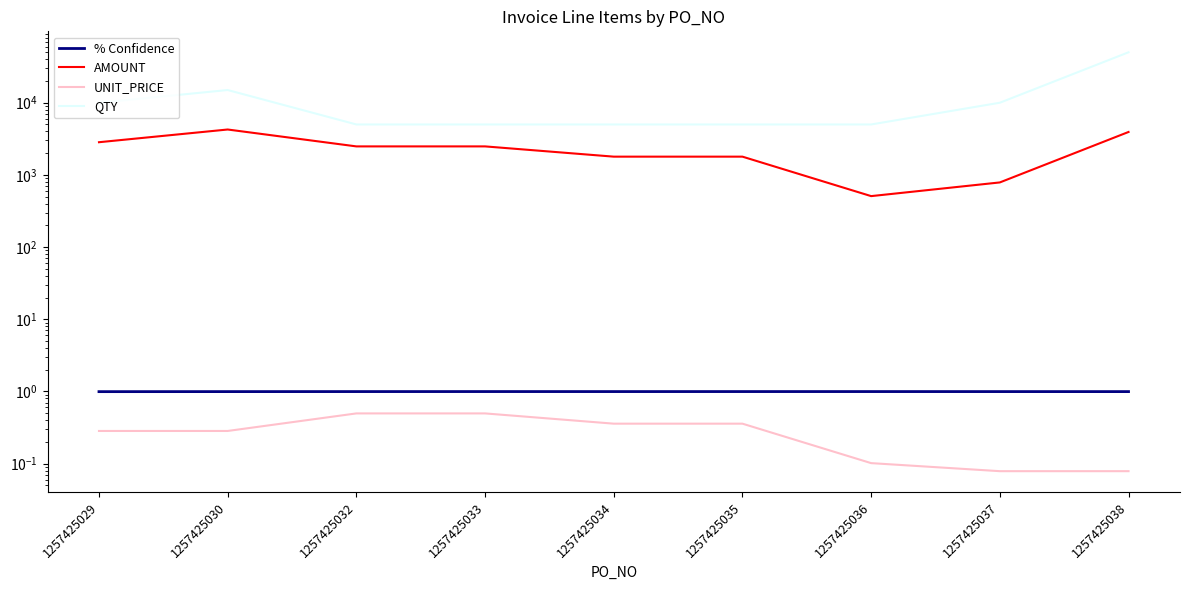

Does the chart have visible grid lines?

No